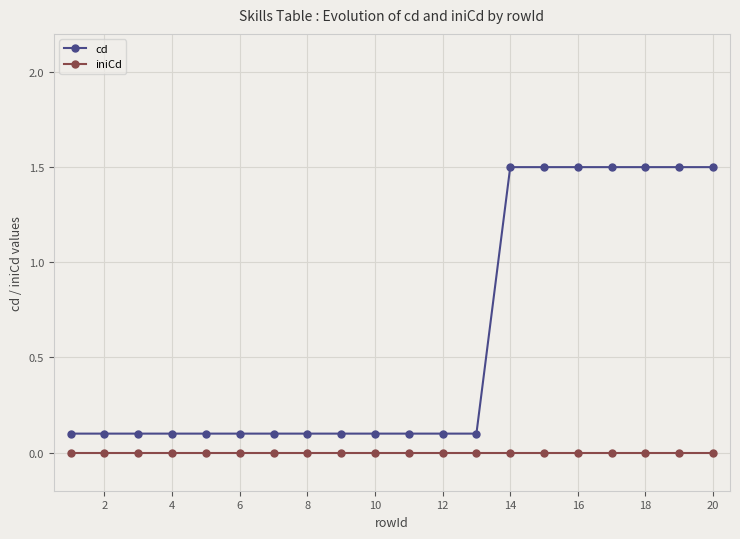

What are all the series names shown in the legend?

cd, iniCd